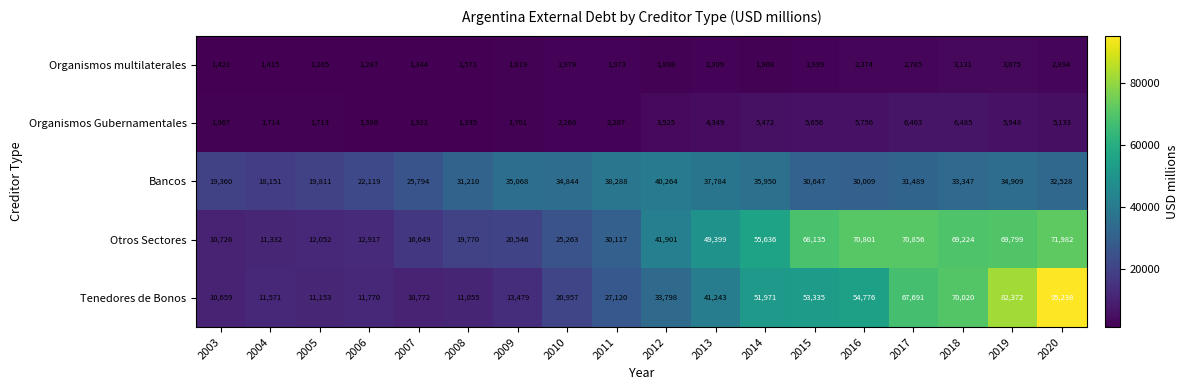

What is the difference between the Otros Sectores values at 2013 and 2006?

36482